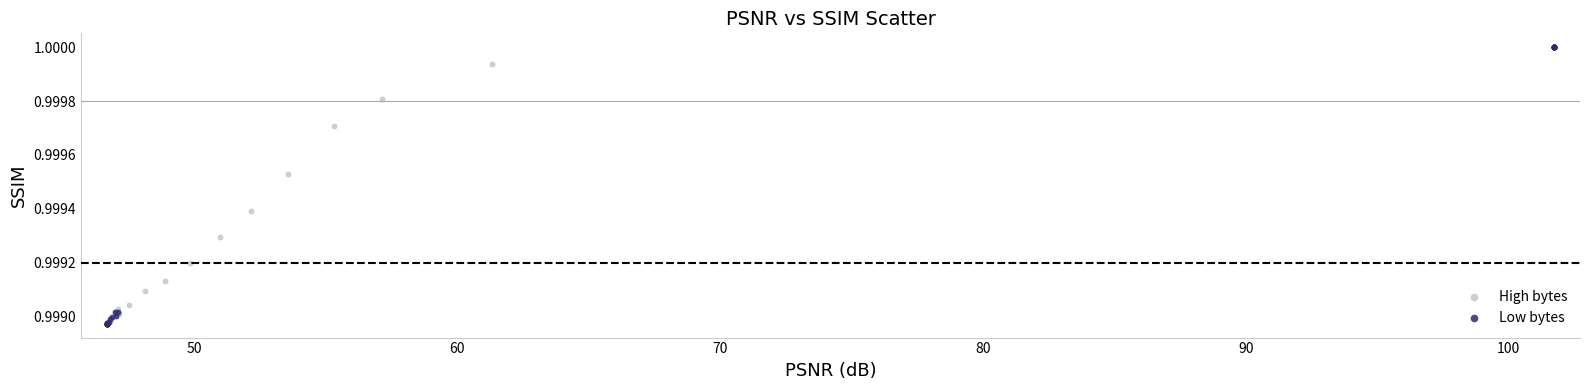

Which series has the widest spread of Y values?

Low bytes